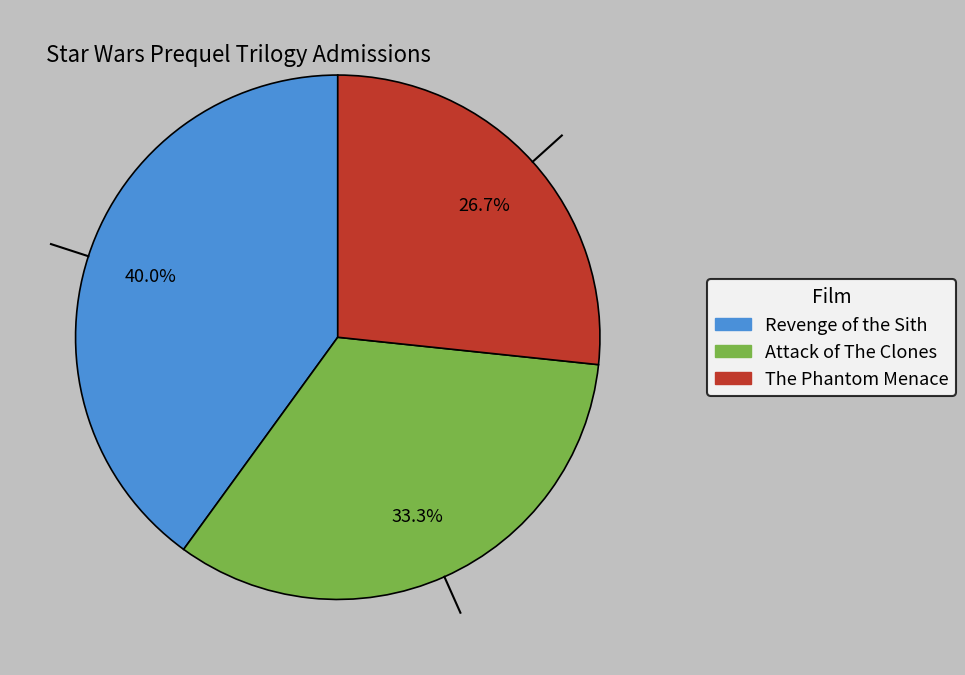

Does The Phantom Menace account for over 50% of the chart?

No